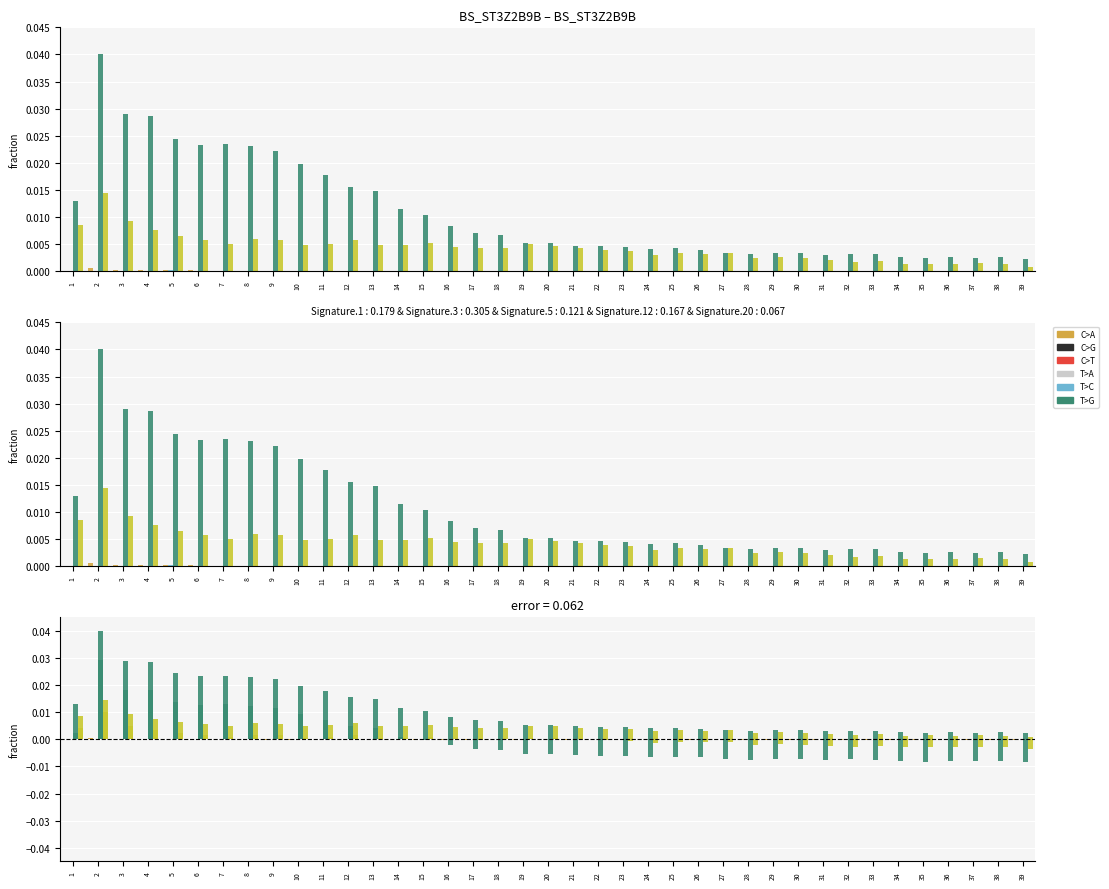

True or false: col_1 has a value of 0.0 at 1.

False